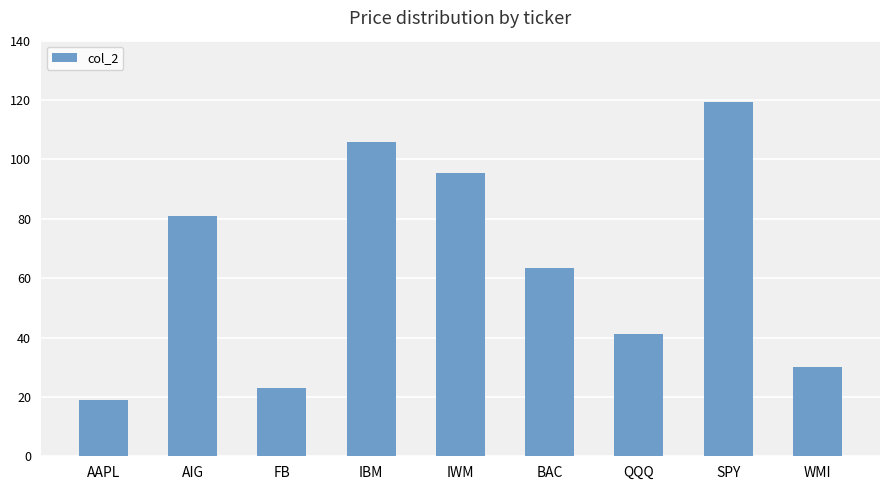

How many data points are less than 63?

4